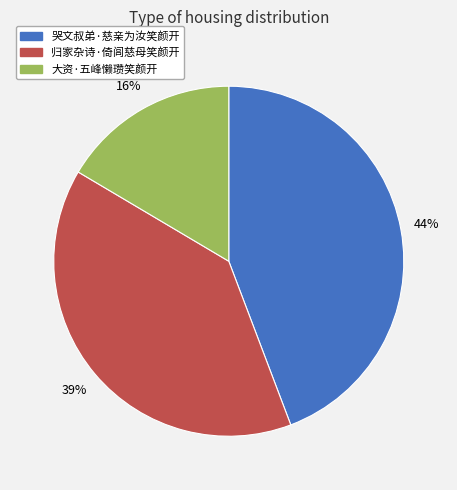

To the nearest percent, what percentage of the pie is 大资·五峰懒瓒笑颜开?

16%